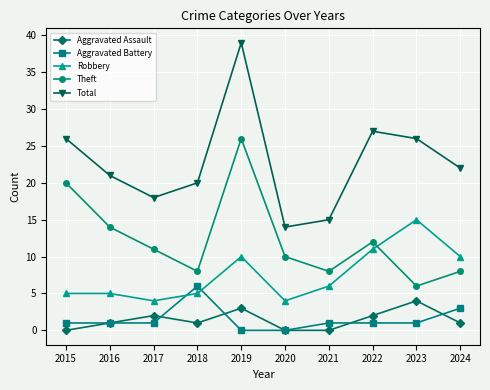

After their last crossing, which series has the higher values: Aggravated Battery or Aggravated Assault?

Aggravated Battery